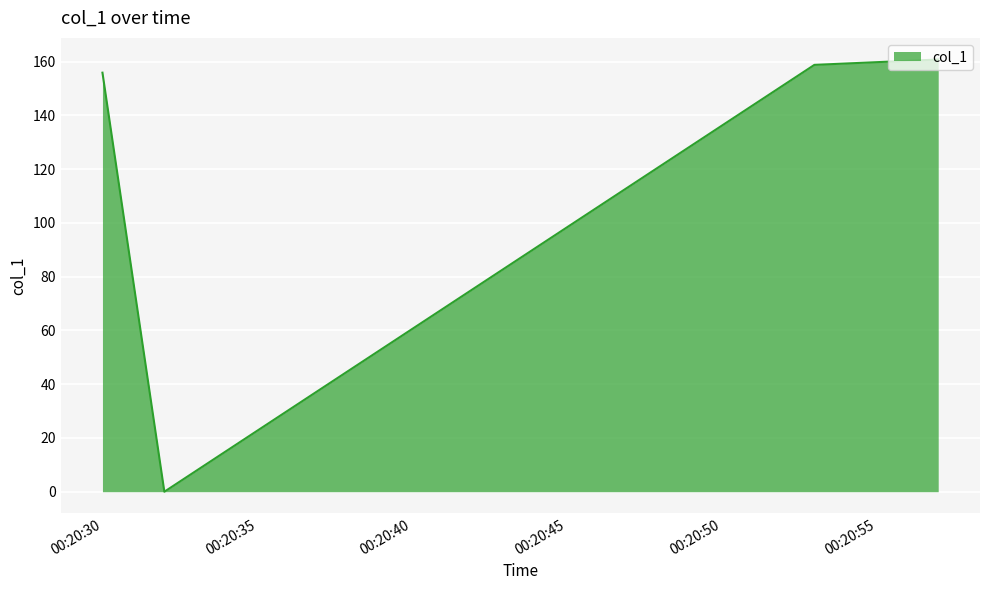

What is the difference between the maximum and minimum values?

160.8